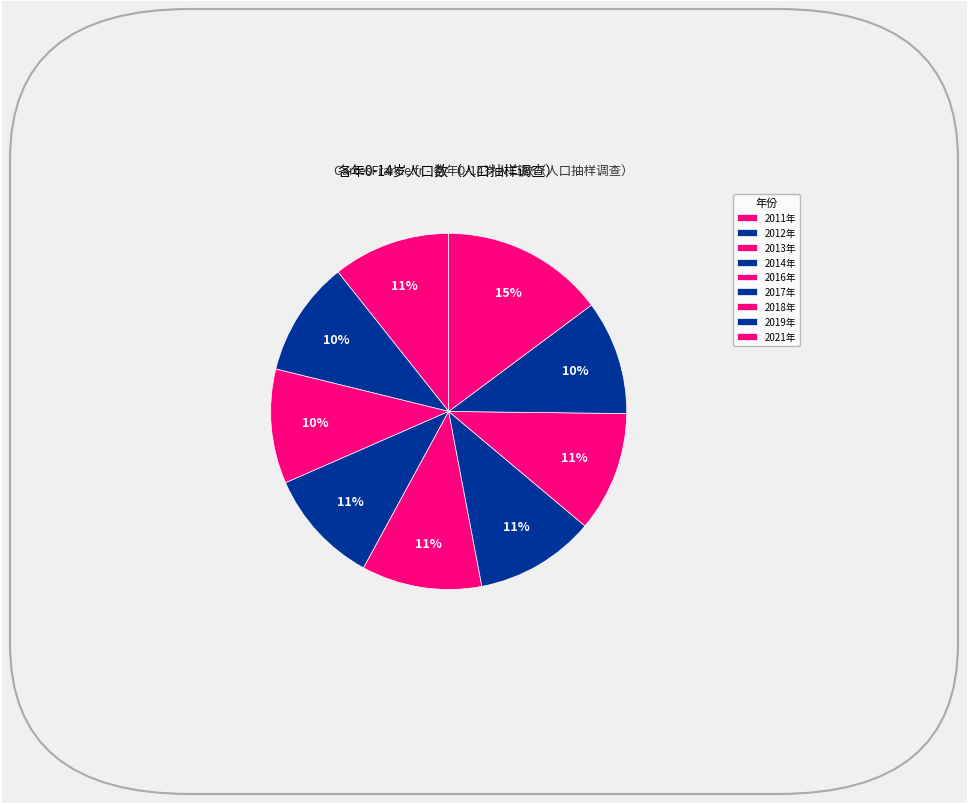

Is 2013年 the majority of the pie?

No